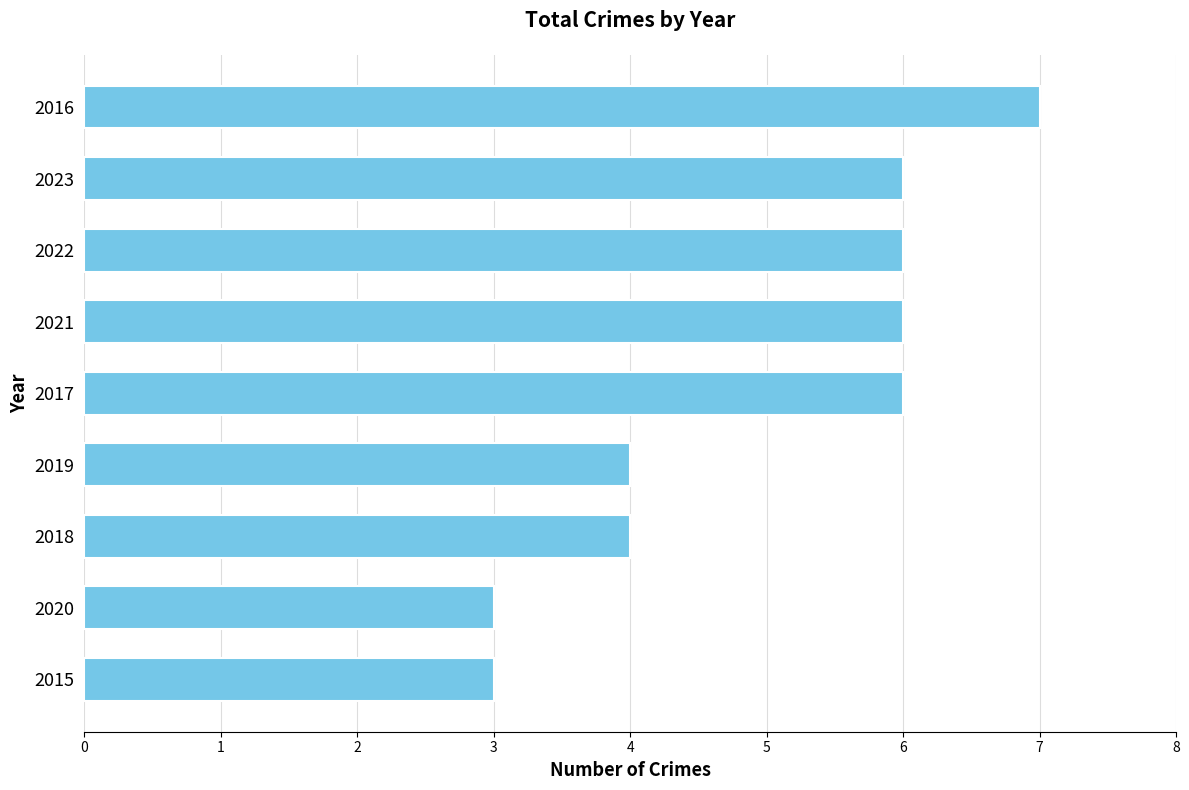

What is the average value?

5